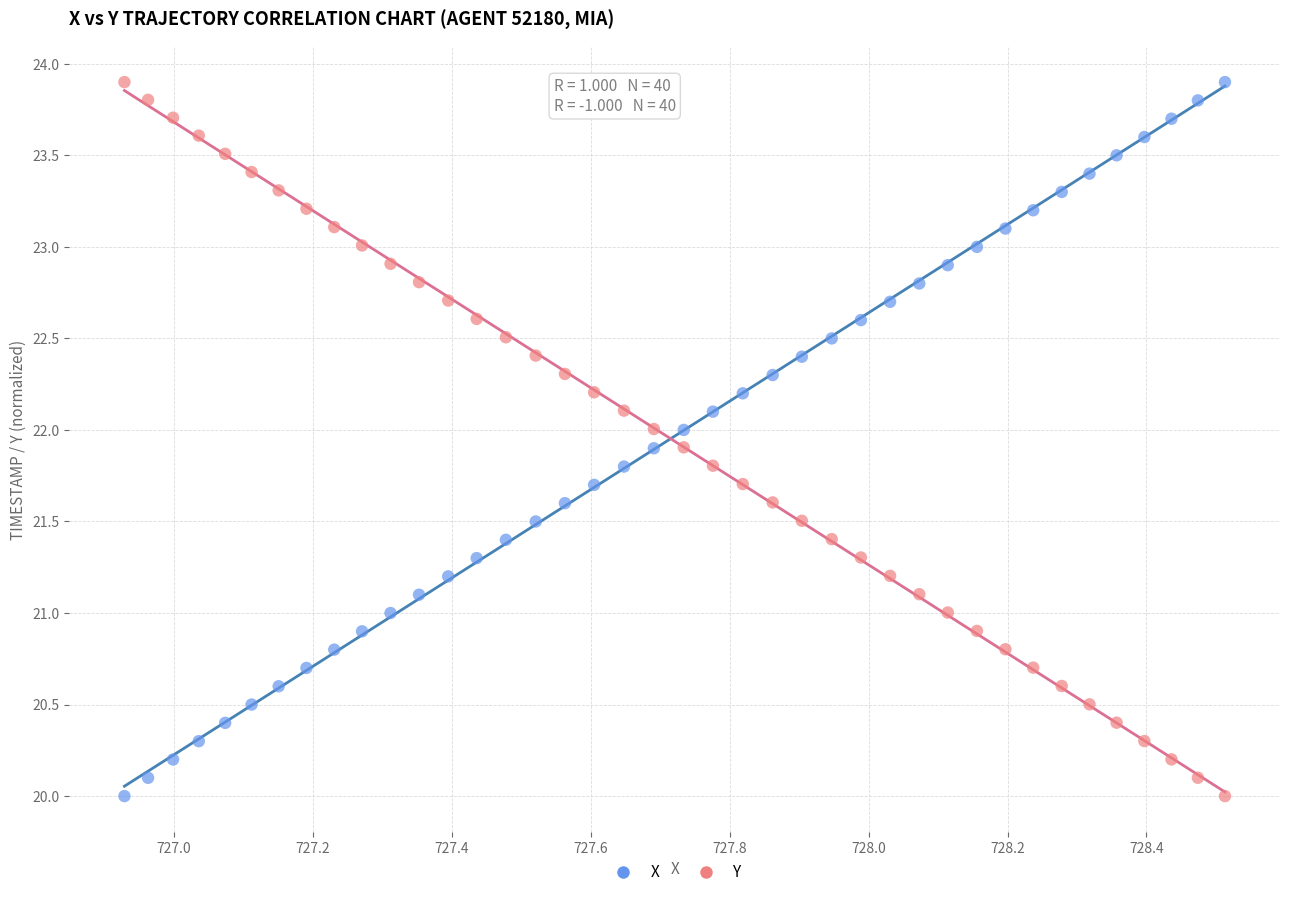

What is the X range (max minus min) for the scatter plot?

1.6